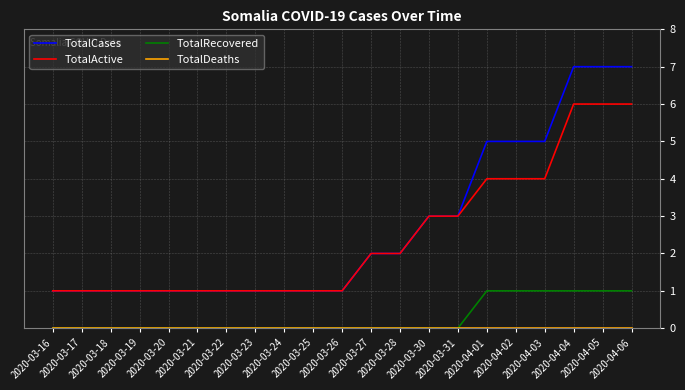

True or false: TotalRecovered and TotalActive intersect in this chart.

False